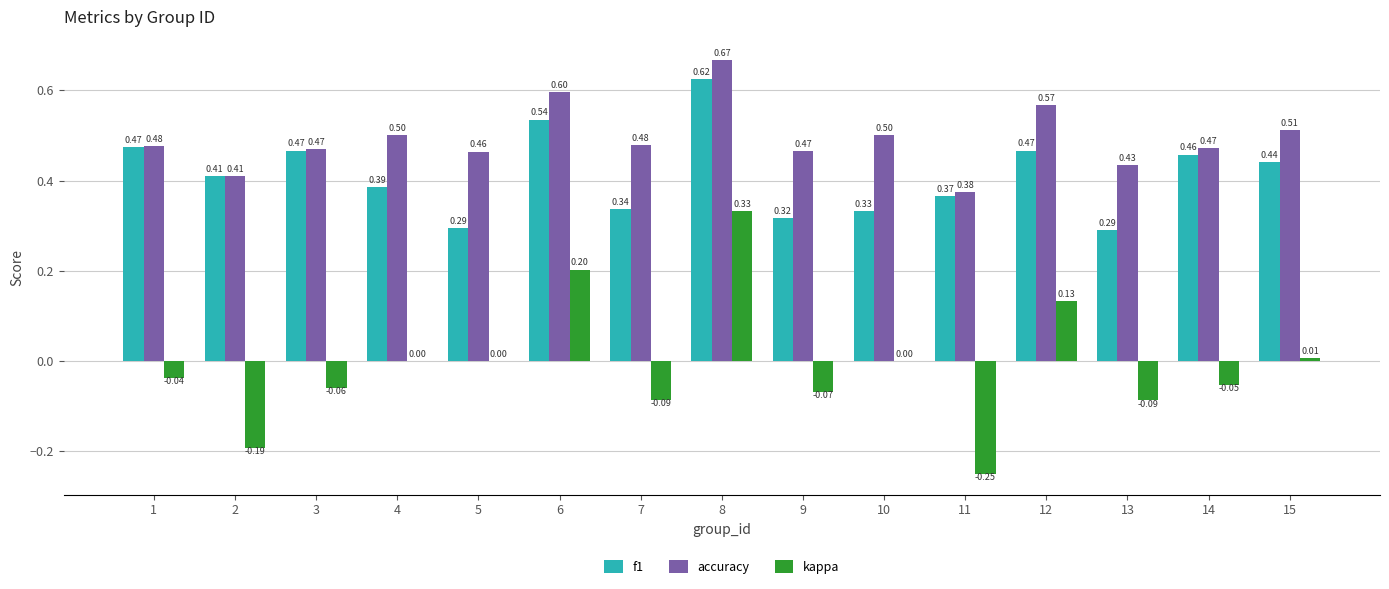

Is the value of kappa at 10 greater than the value of accuracy at 3?

No